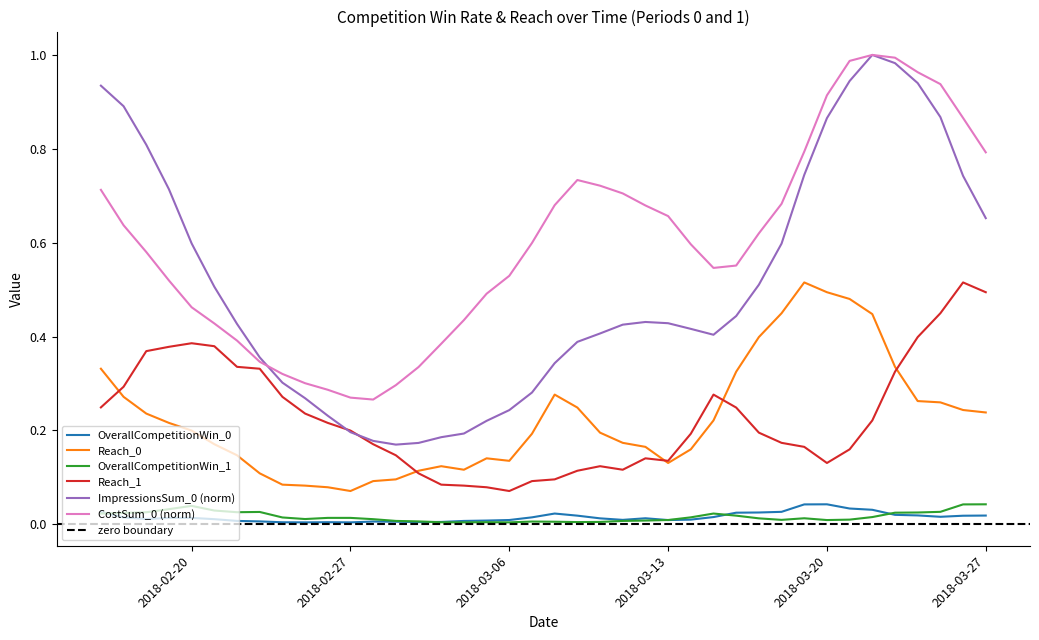

Count the Reach_0 values in the range 0 to 1.

40